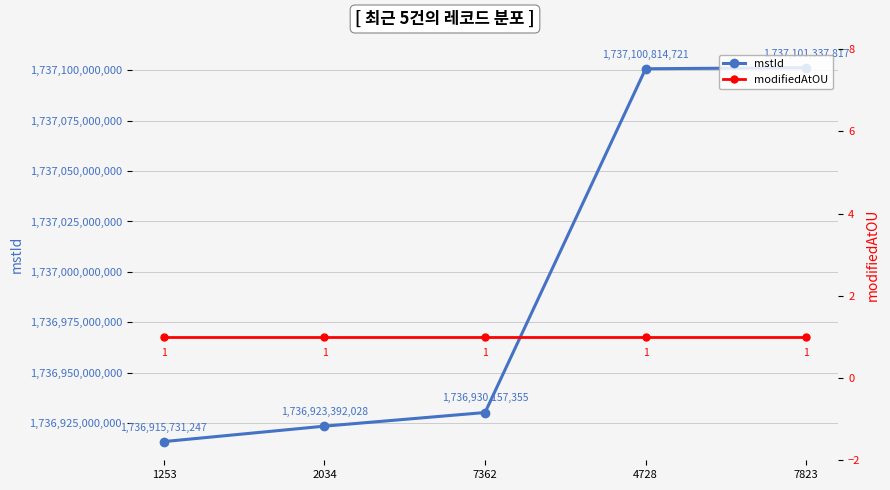

True or false: mstId and modifiedAtOU intersect in this chart.

False